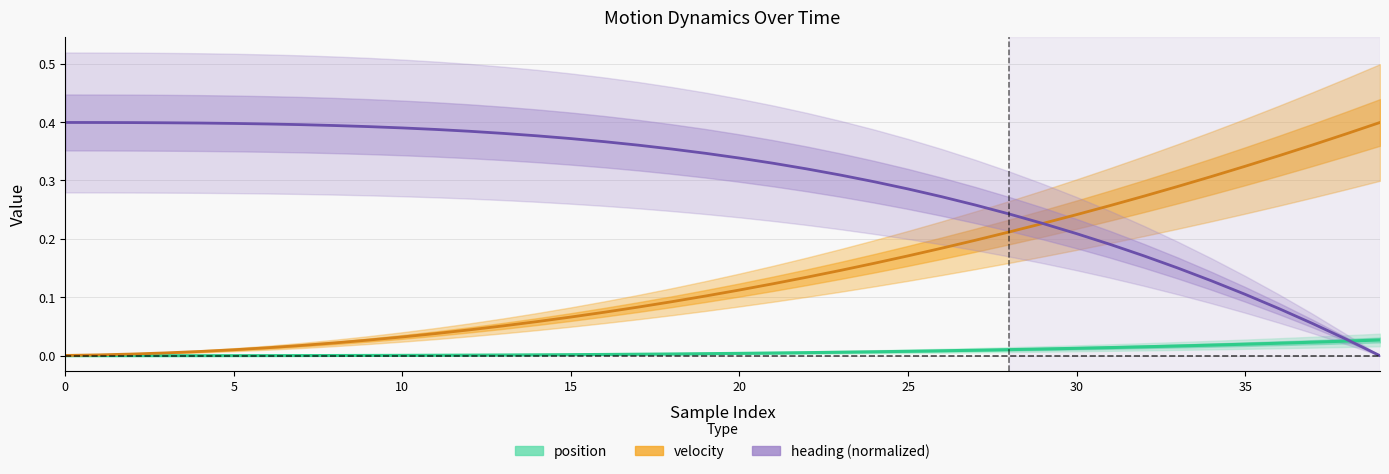

List the series in order of their peak value, highest first.

velocity, heading (normalized), position